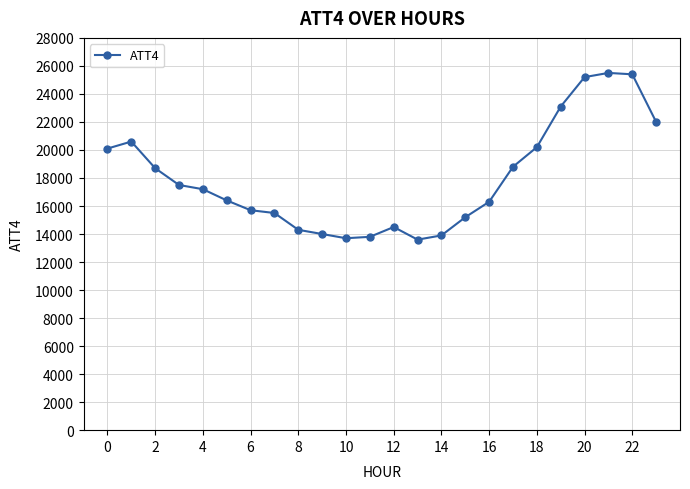

True or false: there are more than 2 points higher than both neighbors.

True